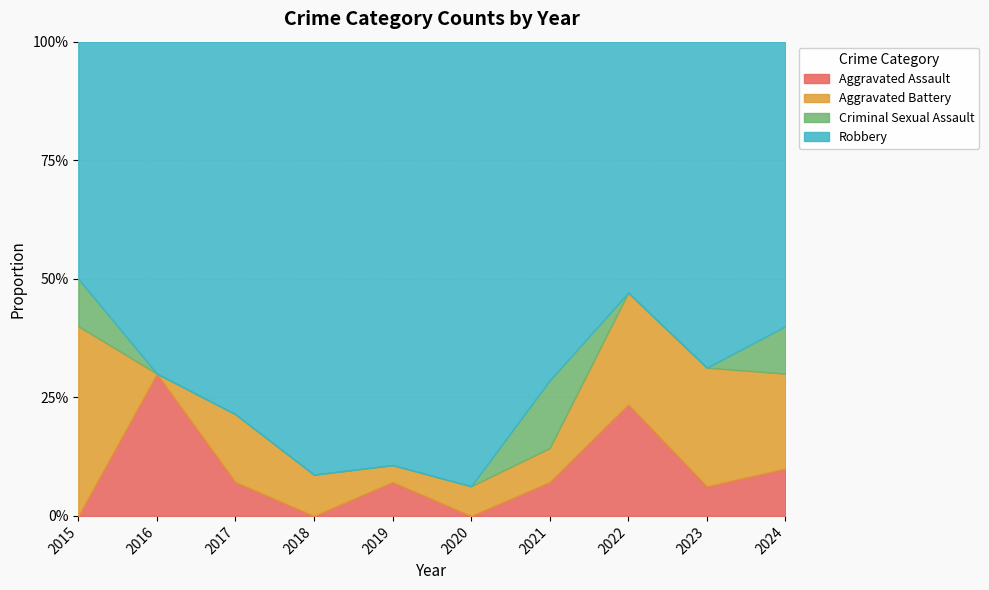

At 2017, list the series in order from largest to smallest.

Robbery, Aggravated Battery, Aggravated Assault, Criminal Sexual Assault